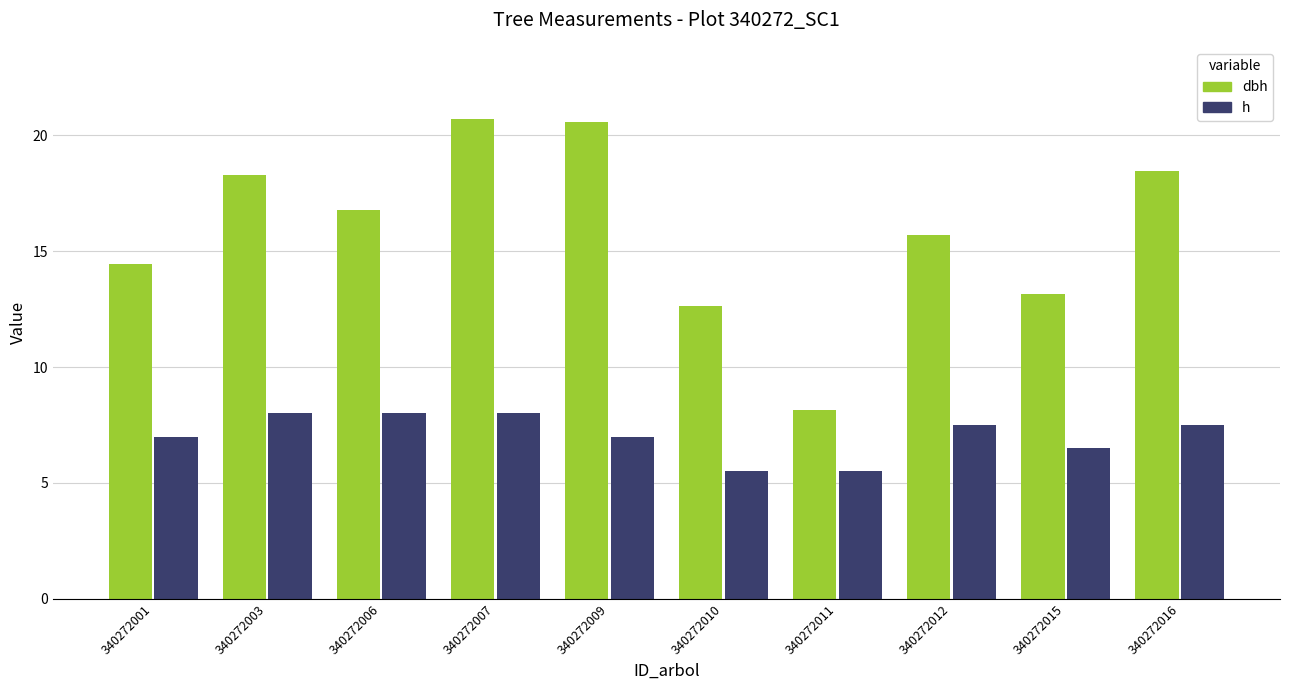

Rank the series at 340272007 from lowest to highest value.

h, dbh